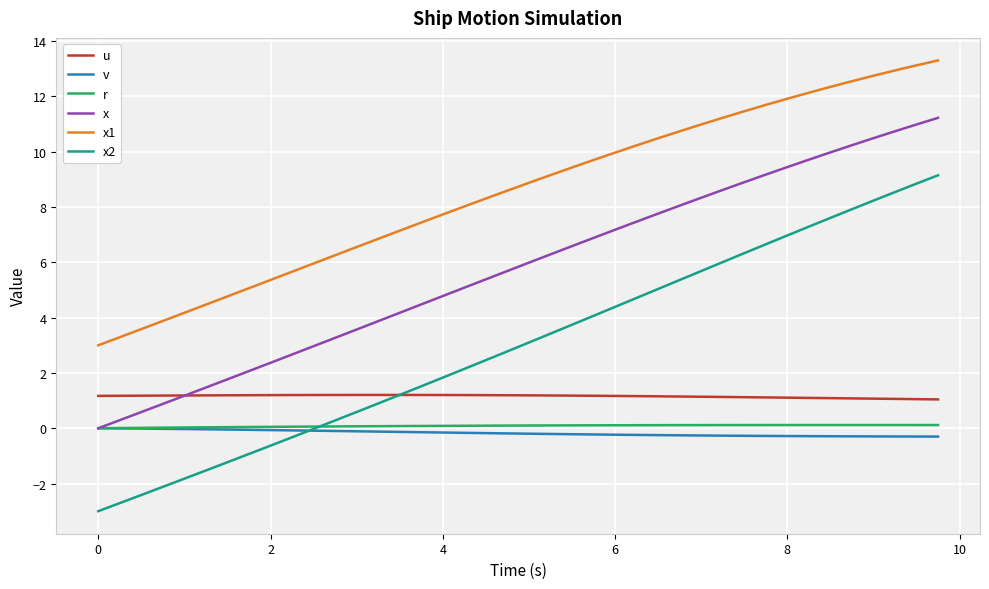

Which series has the largest range (max minus min)?

x2